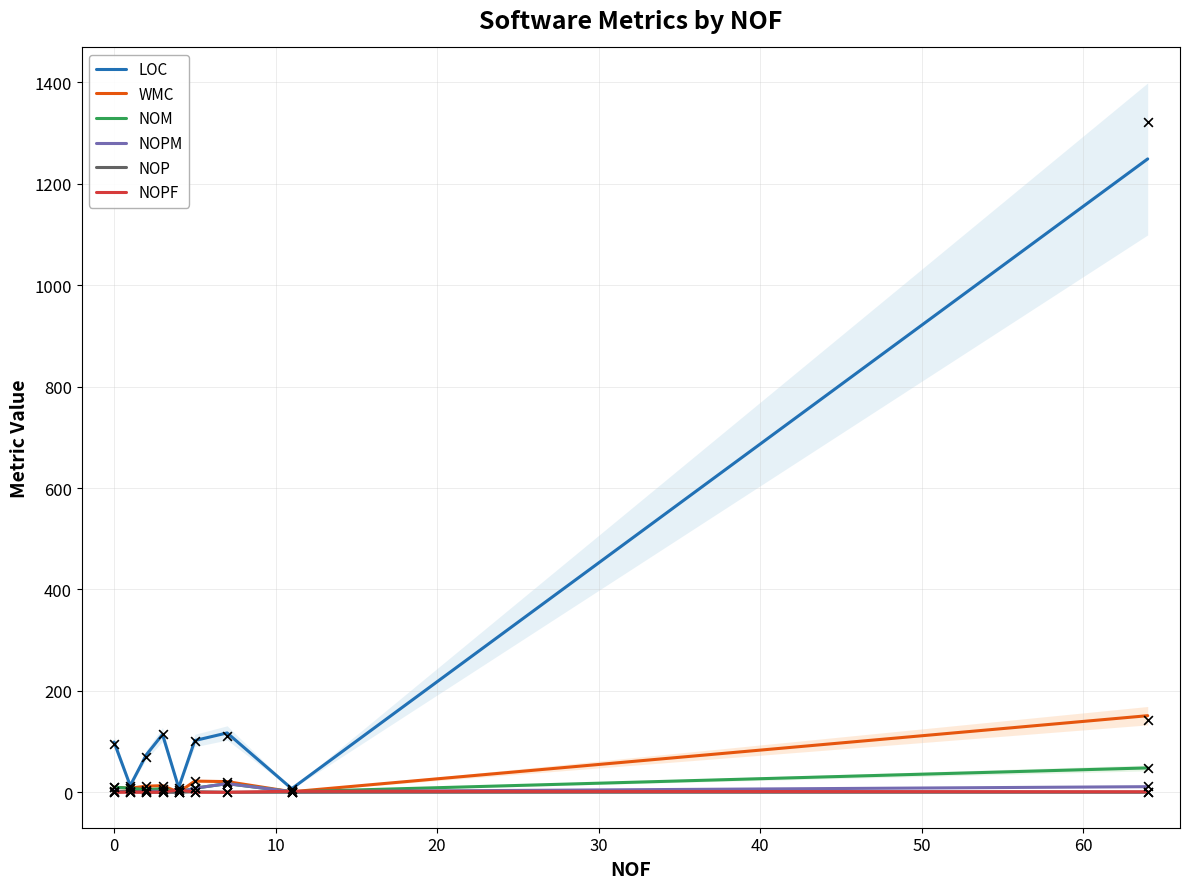

Which series has the widest spread of Y values?

LOC